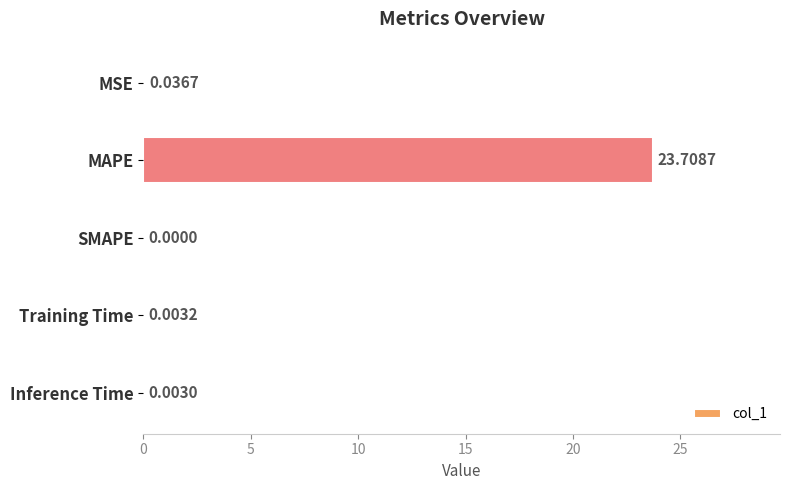

What is the sum of all values?

23.8